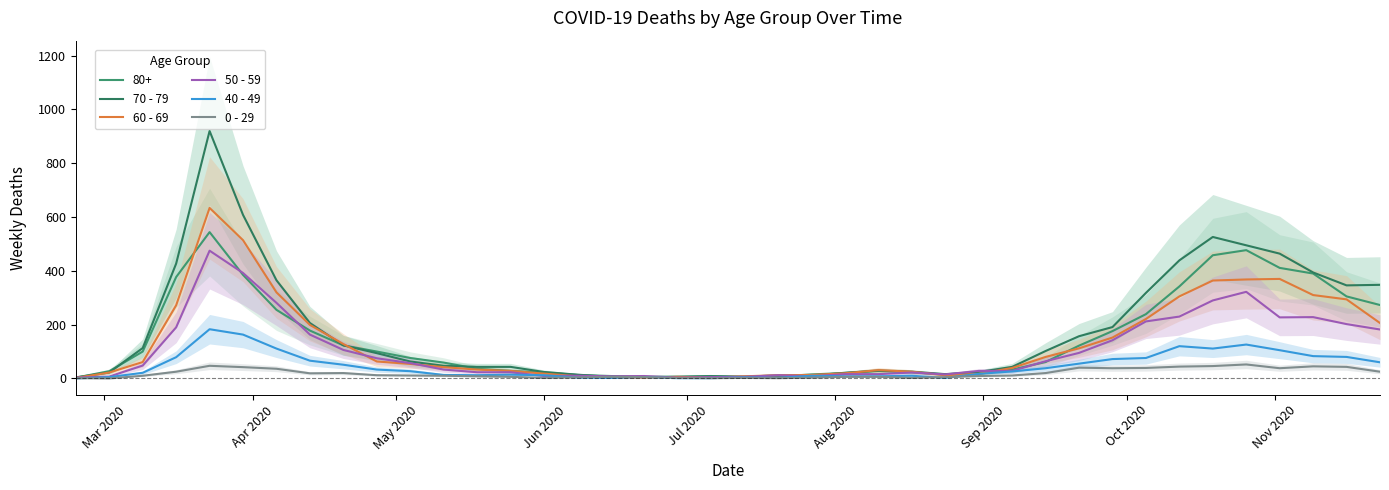

How many data points in 40 - 49 are less than 26?

20